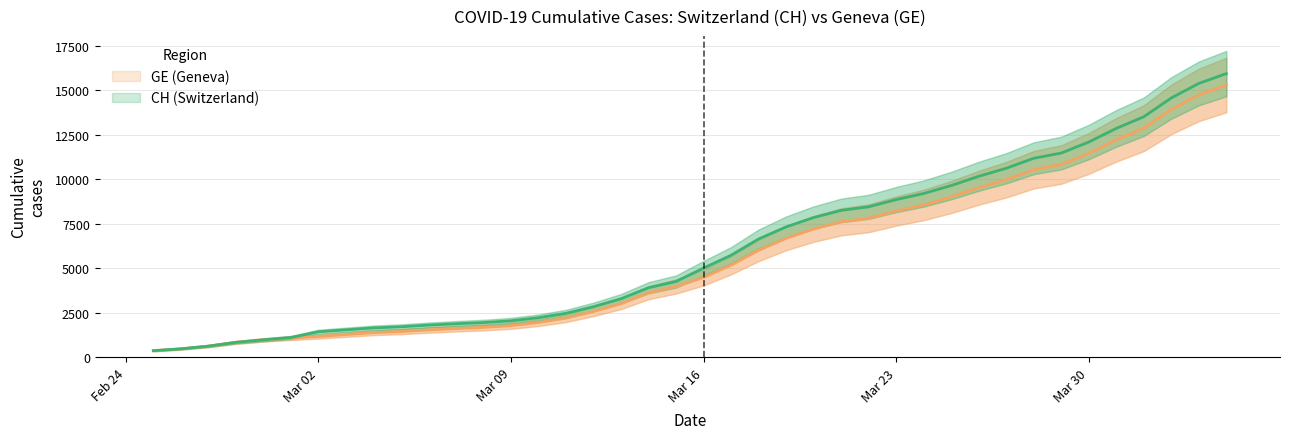

Reading right to left, transcribe all the data shown in this chart.

CH: 15926	15375	14561	13505	12852	12086	11467	11175	10613	10162	9642	9196	8855	8449	8249	7847	7323	6644	5731	5012	4259	3908	3291	2845	2472	2226	2051	1952	1885	1809	1715	1652	1544	1436	1113	981	840	630	479	375
GE: 15284	14733	13919	12863	12210	11444	10825	10533	9971	9520	9000	8554	8213	7807	7607	7205	6681	6002	5174	4485	3978	3627	3010	2574	2201	1955	1780	1681	1614	1538	1447	1384	1278	1171	1083	981	840	630	479	375